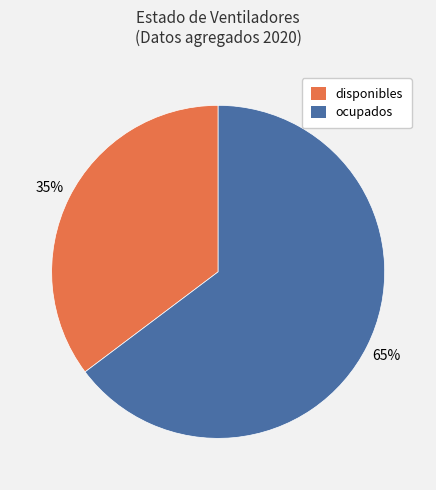

Between disponibles and ocupados, which is larger?

ocupados